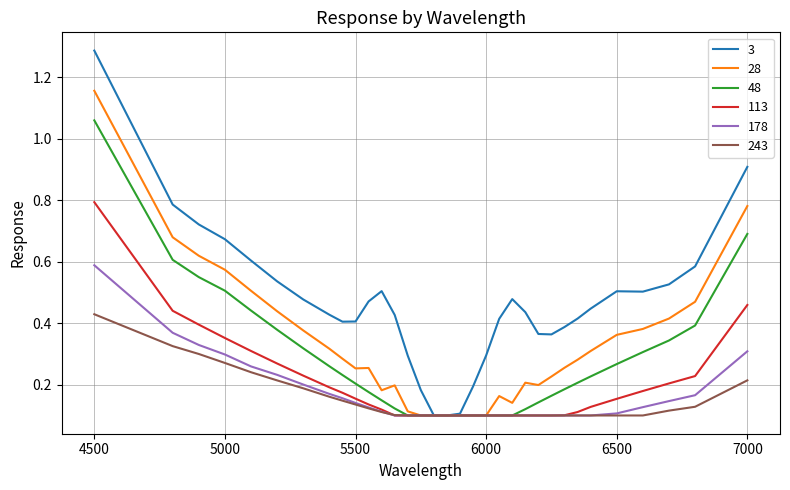

Which series has the widest spread of values?

3